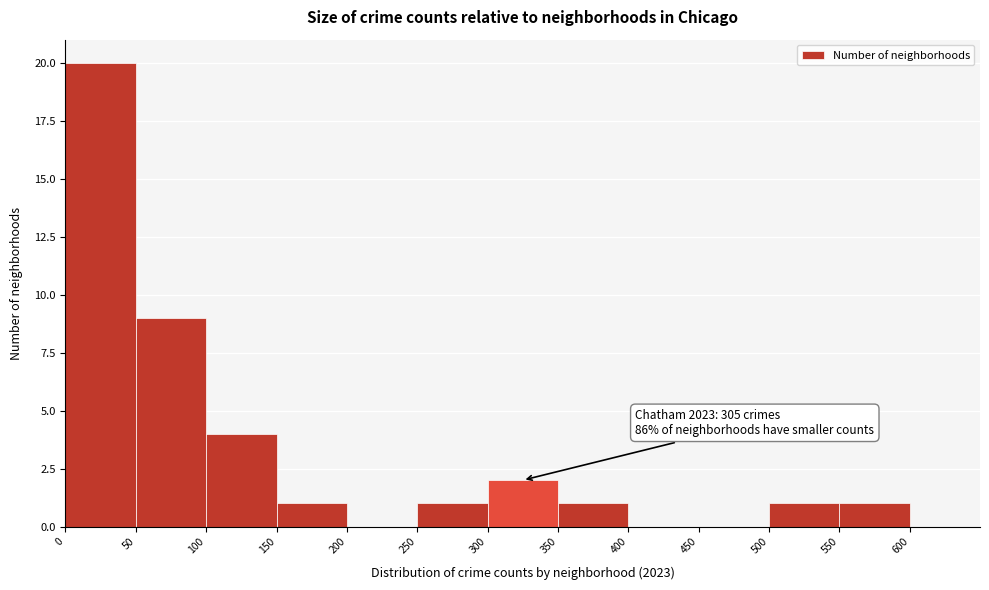

Over which range of the x-axis is the bar tallest?

0 to 50